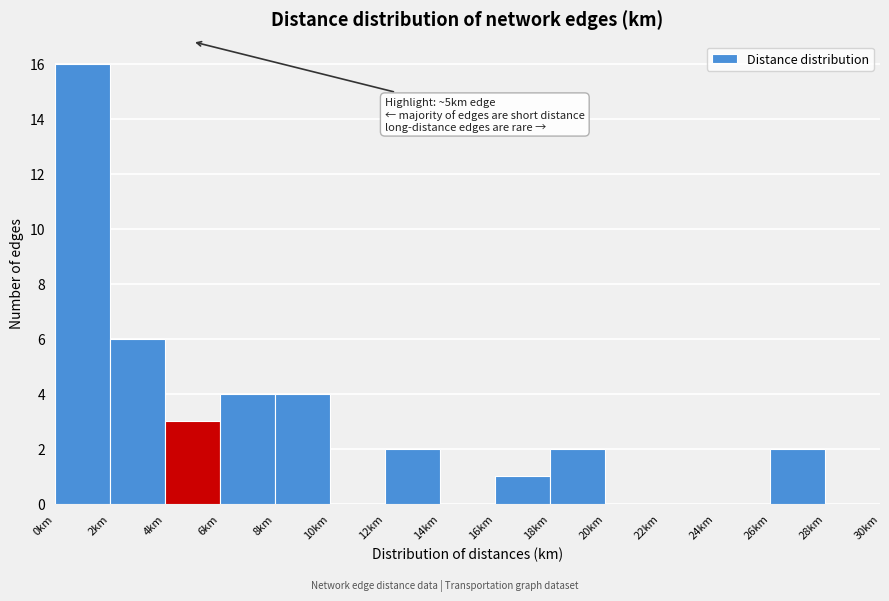

Over which range of the x-axis is the bar tallest?

0 to 2